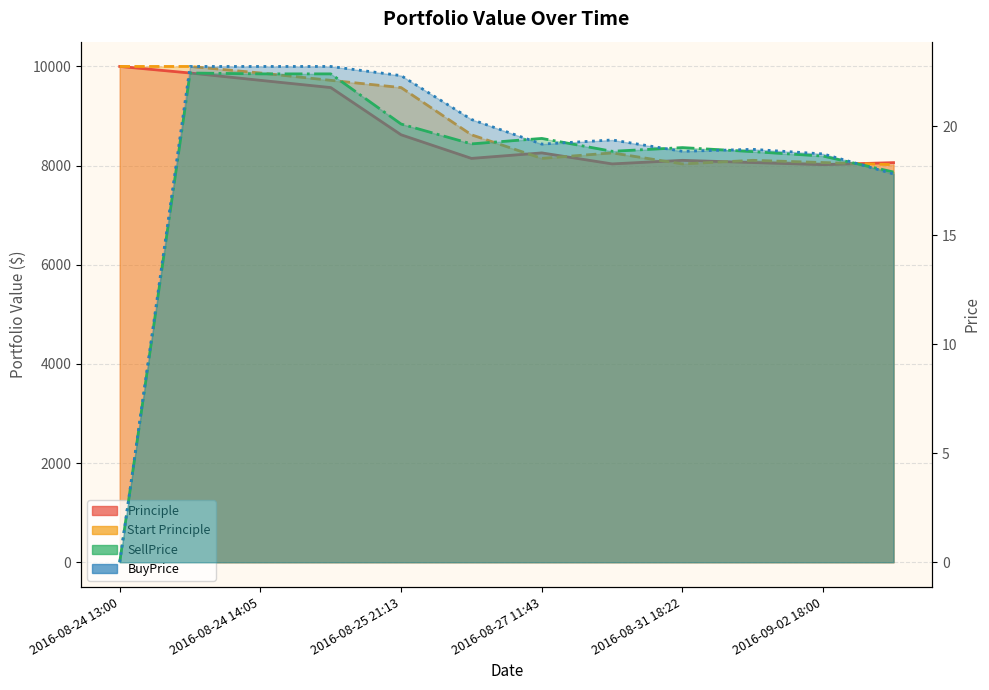

What are all the series names shown in the legend?

Principle, Start Principle, SellPrice, BuyPrice